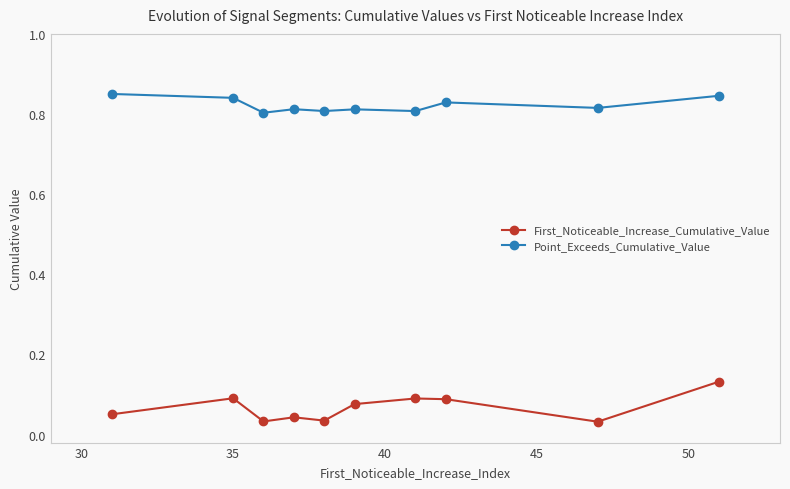

How many lines are shown in the chart?

2